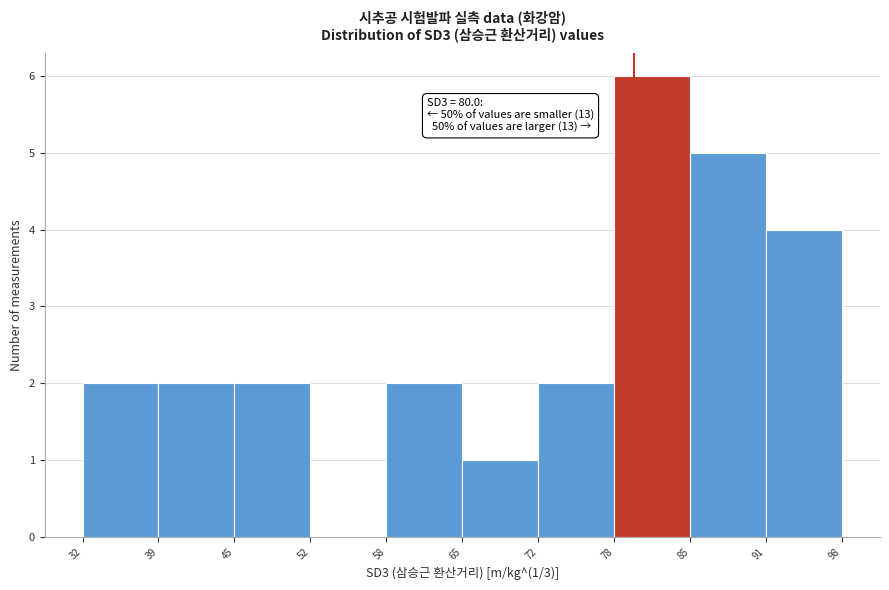

Which range on the x-axis has the tallest bar?

78 to 85